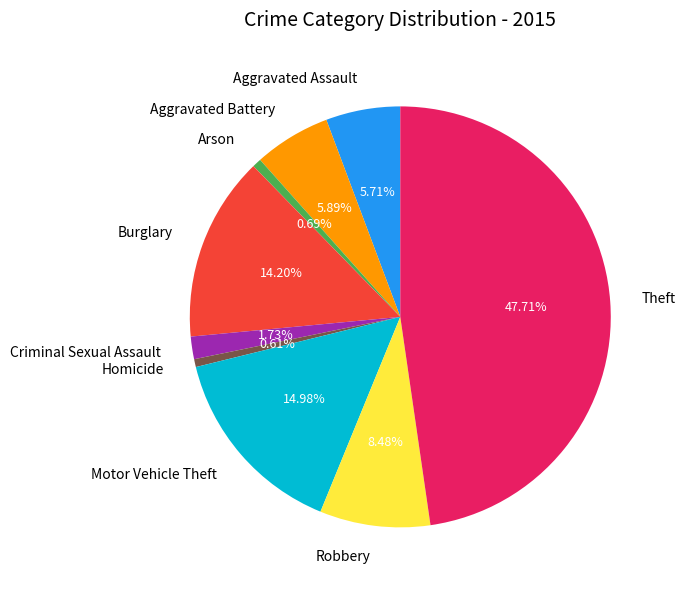

True or false: Arson accounts for 1% of the total.

True